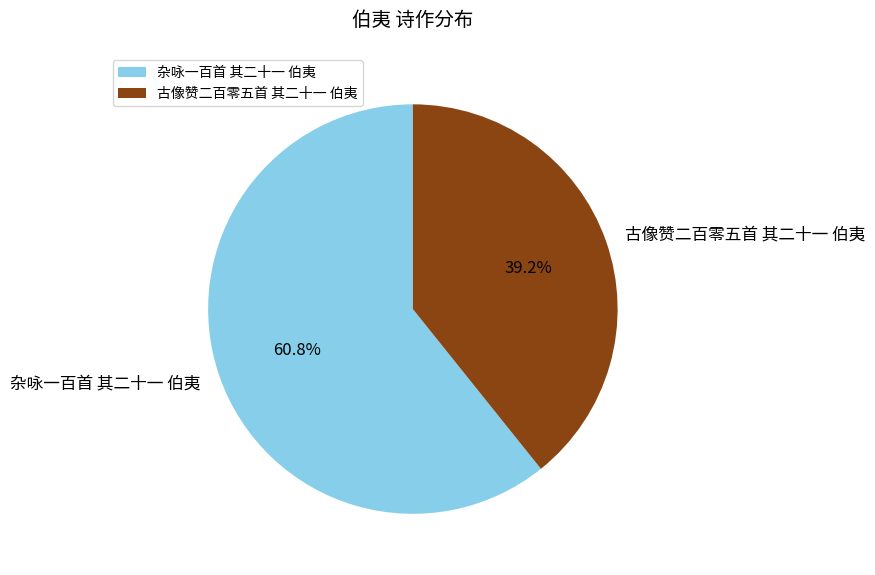

The 古像赞二百零五首 其二十一 伯夷 slice represents 27% of the pie. True or false?

False